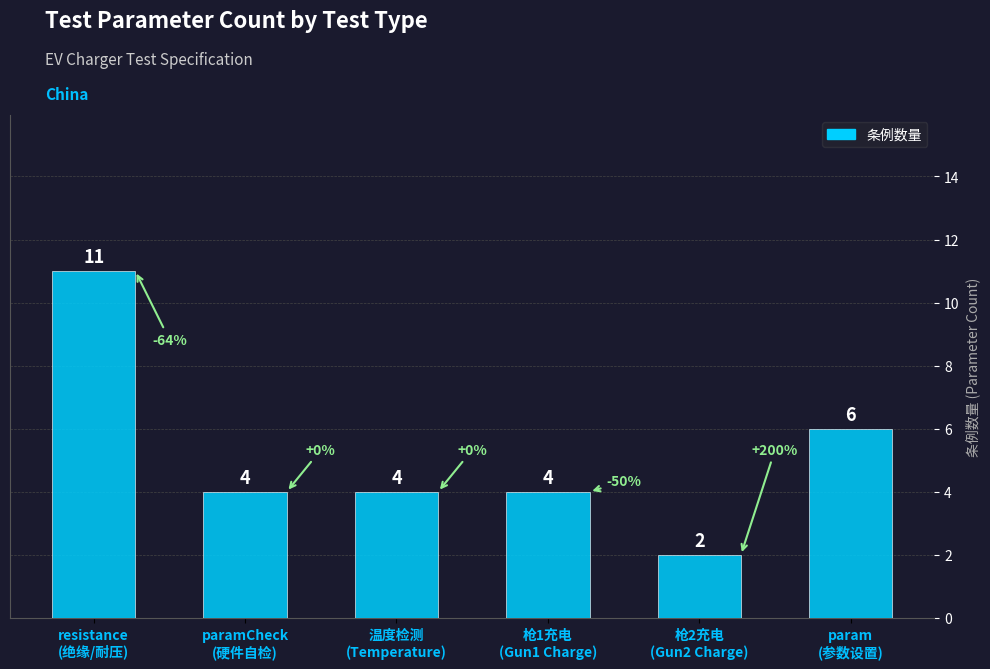

How many distinct data groups are displayed?

1